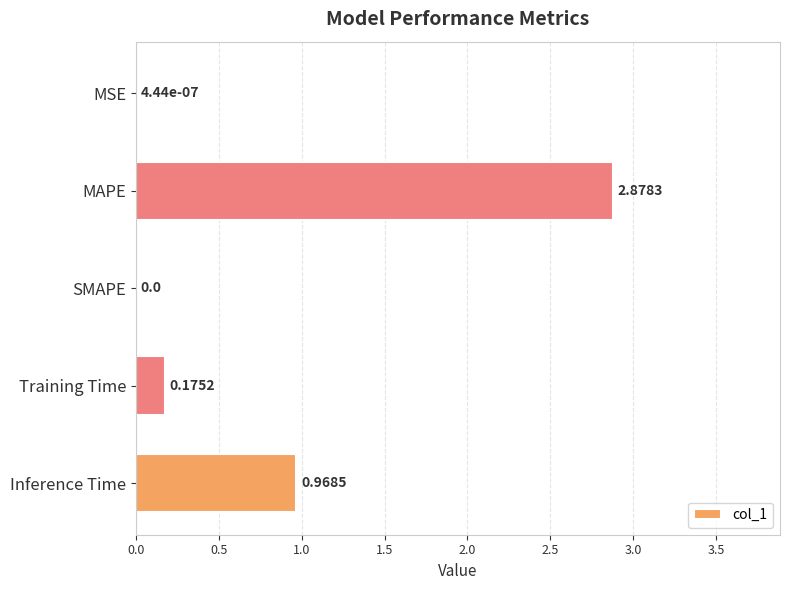

How many data points are above 0?

4